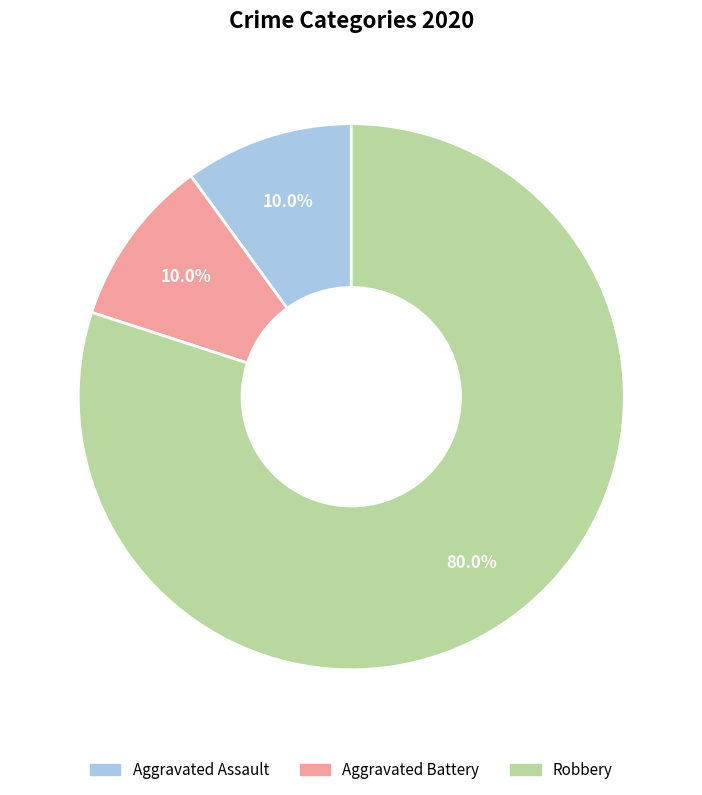

Is it true that Robbery is 80% of the pie?

True